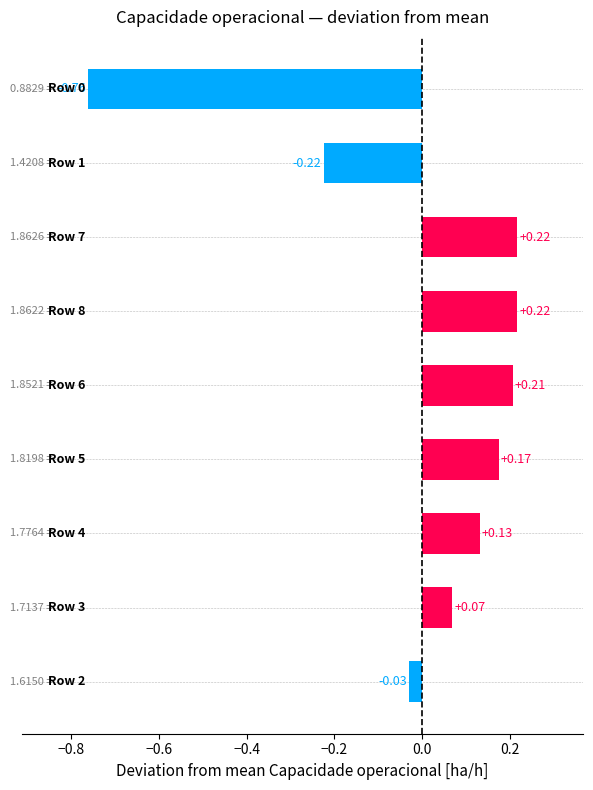

Count the number of values greater than 0.

6